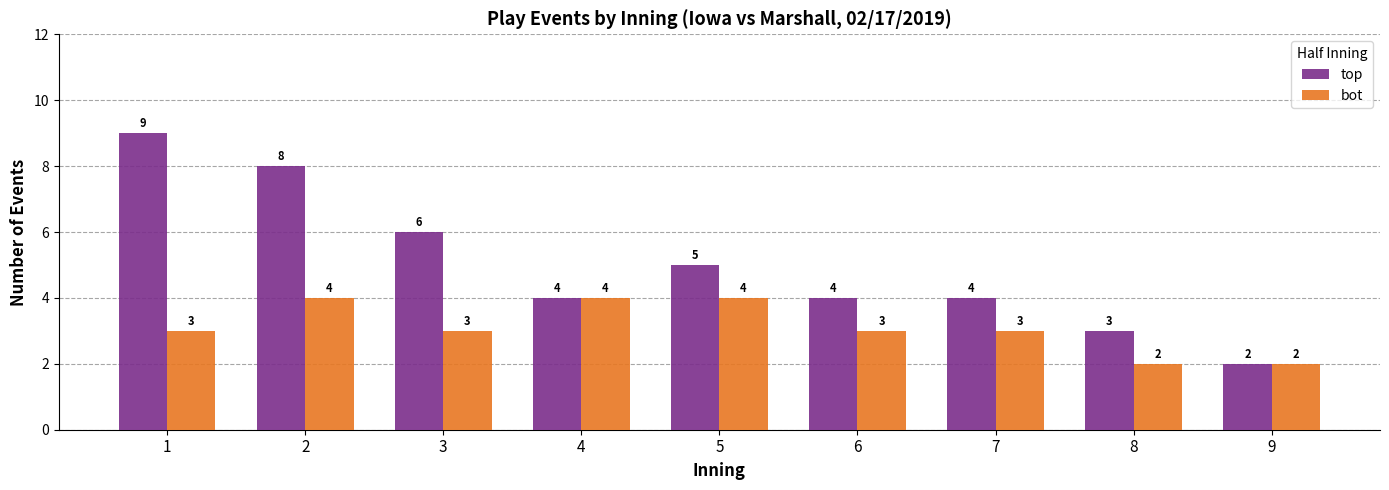

What is the value of the bot bar at the 6th from the left?

3